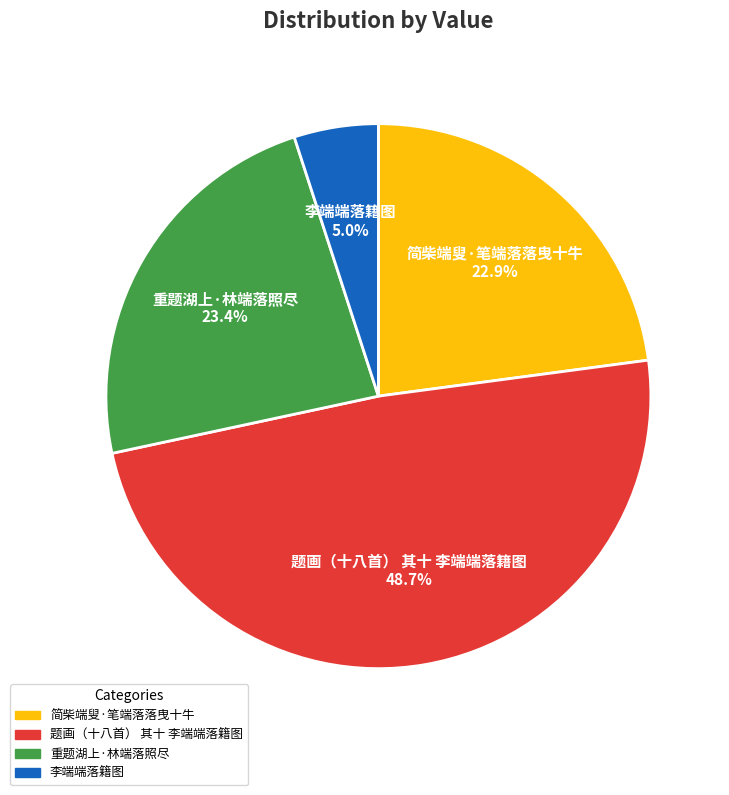

True or false: 重题湖上·林端落照尽 accounts for 17% of the total.

False